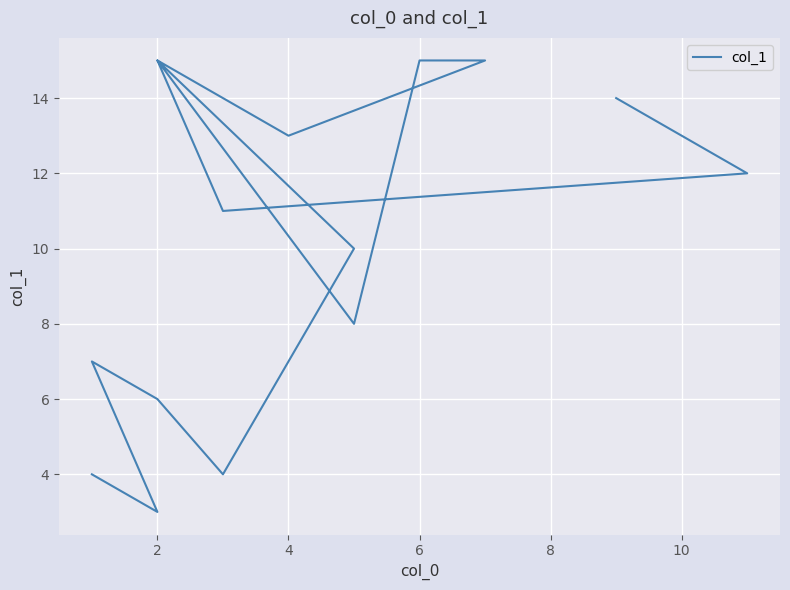

What is the ratio of the value at 8 to the value at 6?

0.7